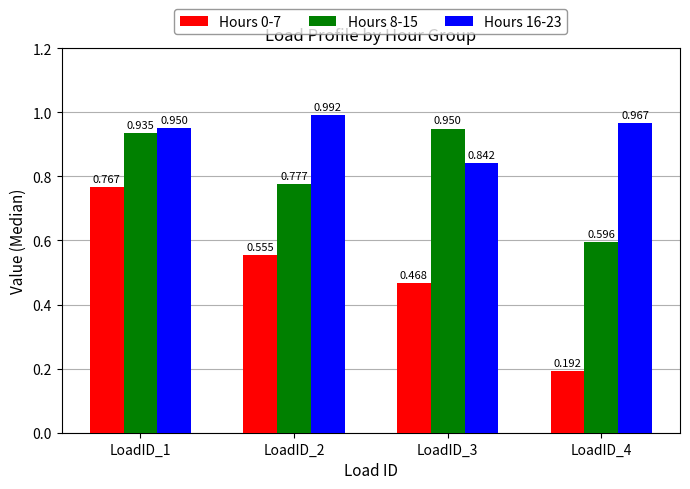

Is the value of Hours 0-7 at LoadID_1 greater than the value of Hours 16-23 at LoadID_2?

No